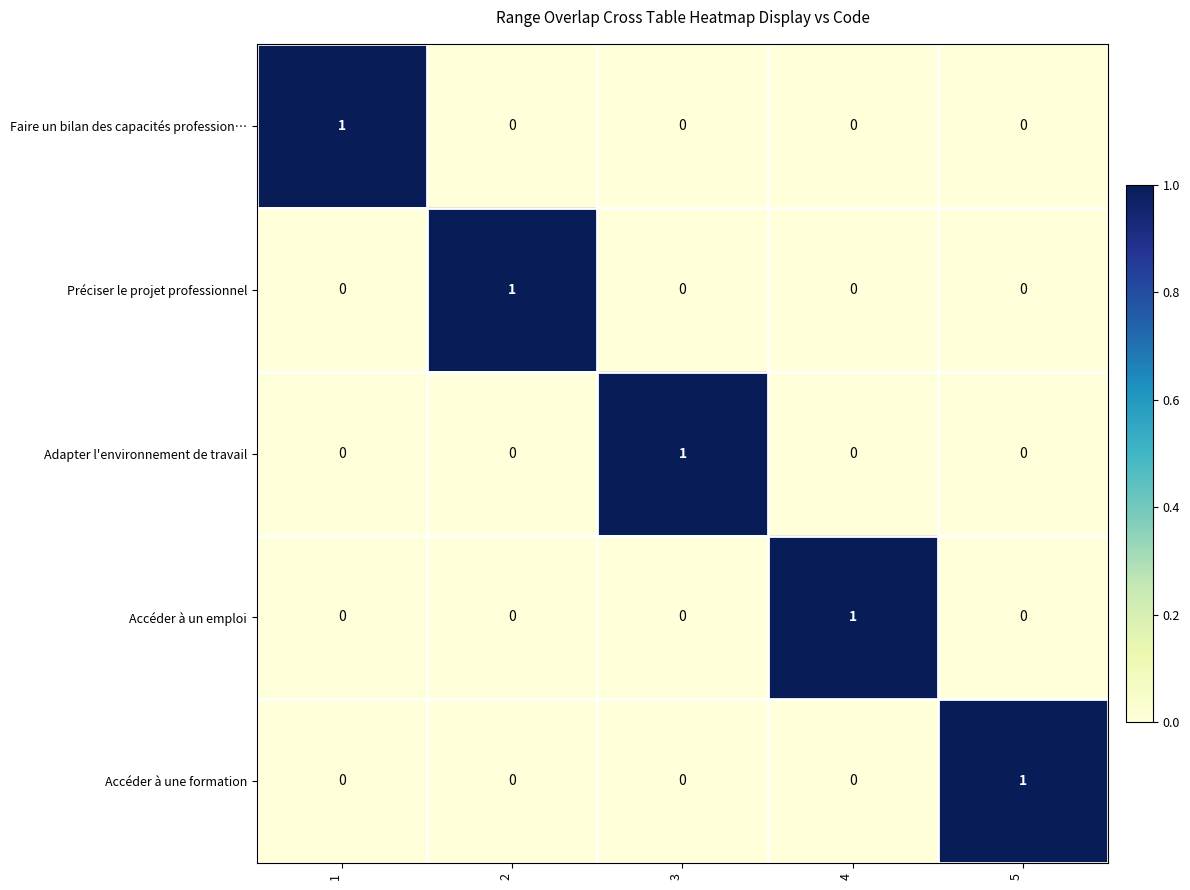

The Adapter l'environnement de travail series shows 0 at 1. True or false?

True